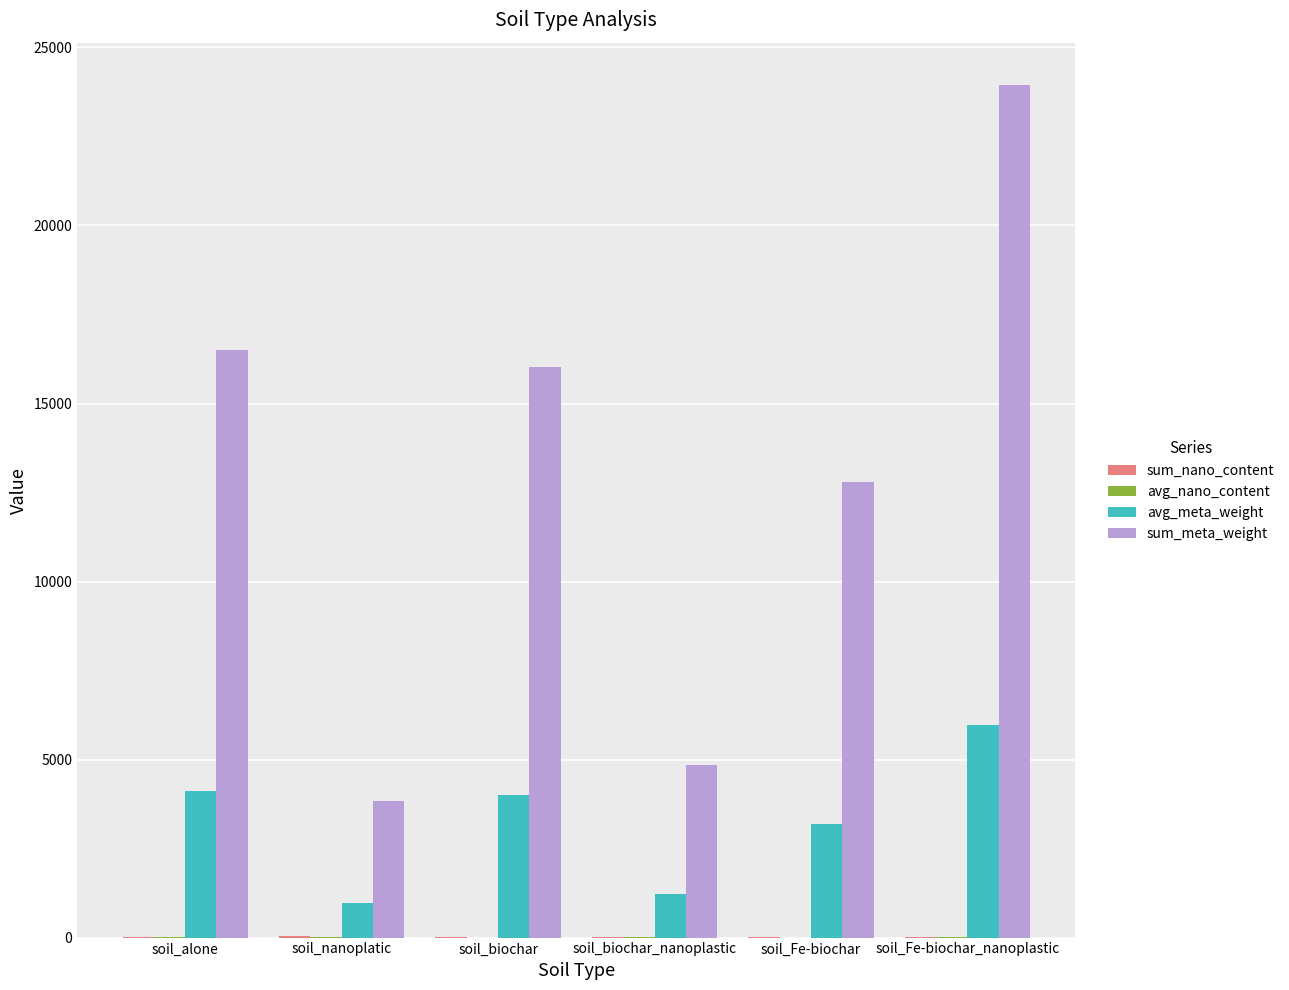

Which series has the largest total across all categories?

sum_meta_weight